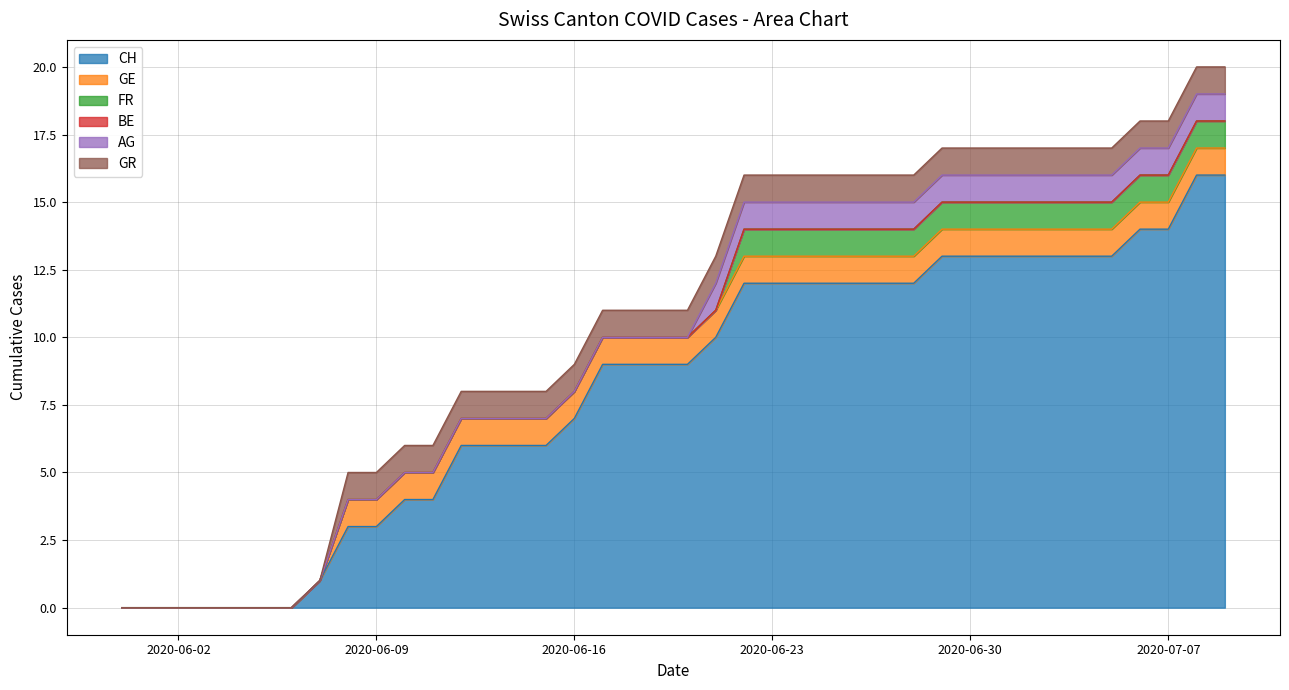

At which label does FR reach its peak?

2020-06-22